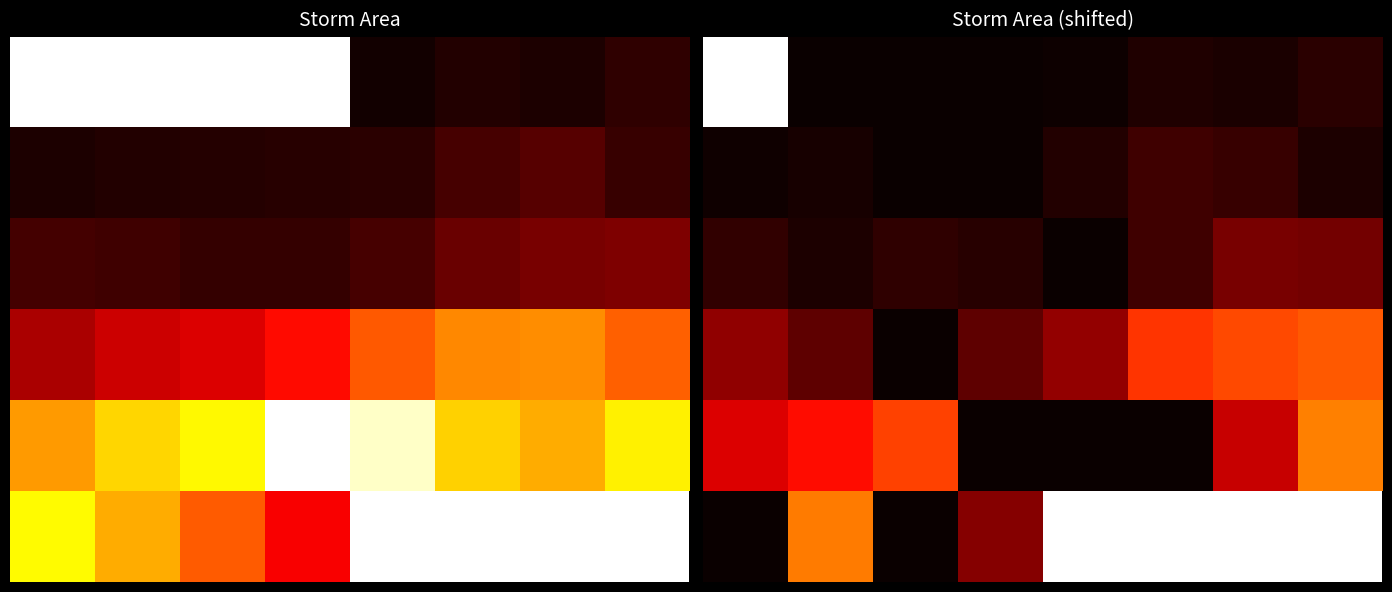

Which has a higher value, 6 or 2?

6